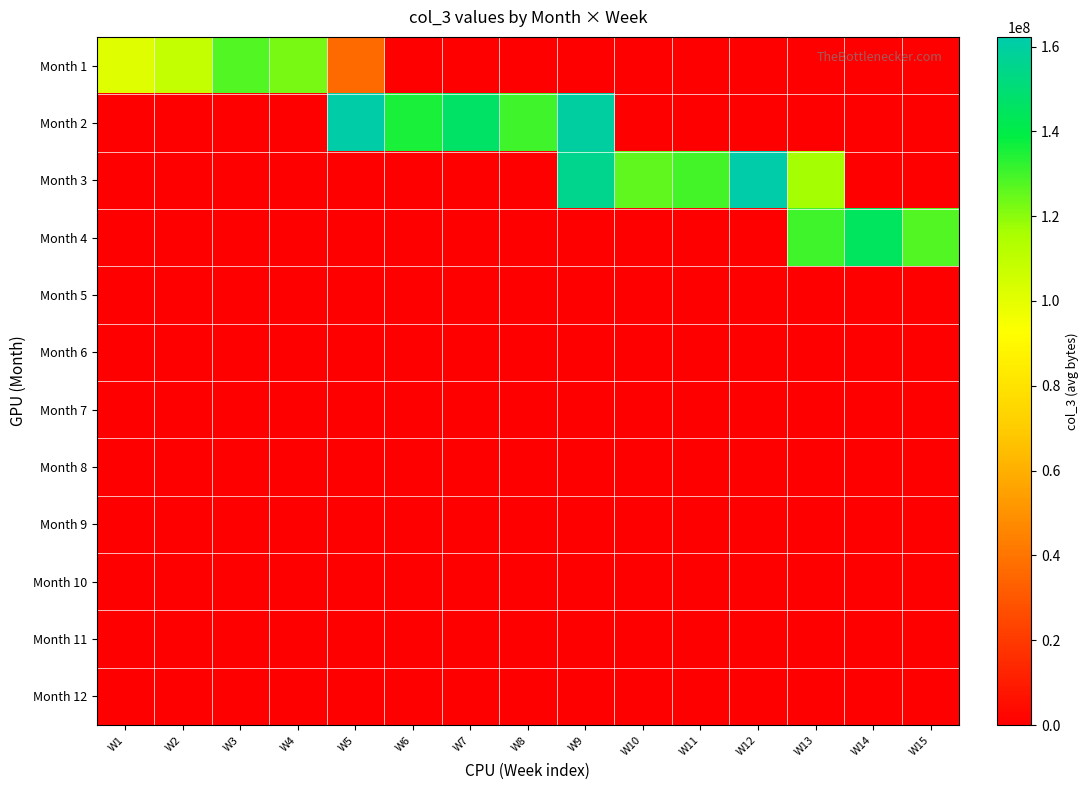

What is the spread (max minus min) of values at W11?

129714285.7